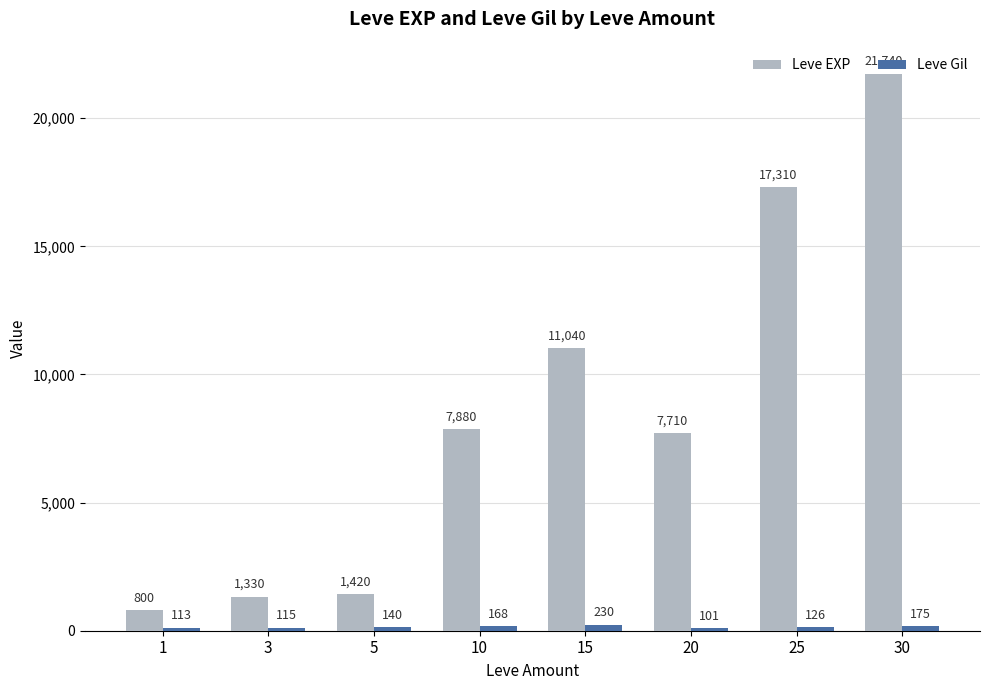

Rank the series by their average value, from lowest to highest.

Leve Gil, Leve EXP